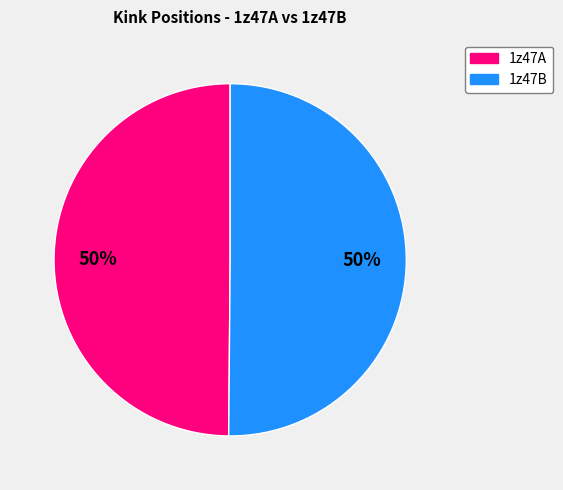

To the nearest percent, what is the average slice percentage?

50%